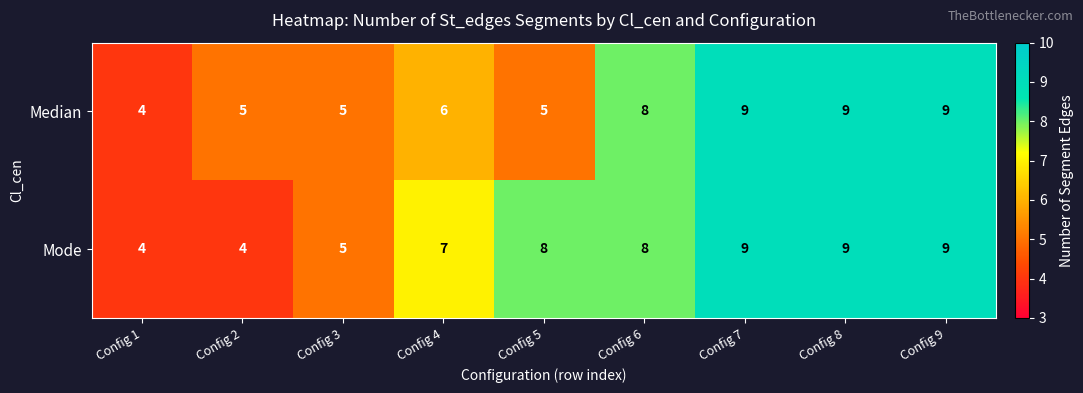

Rank the series by their average value, from lowest to highest.

Median, Mode